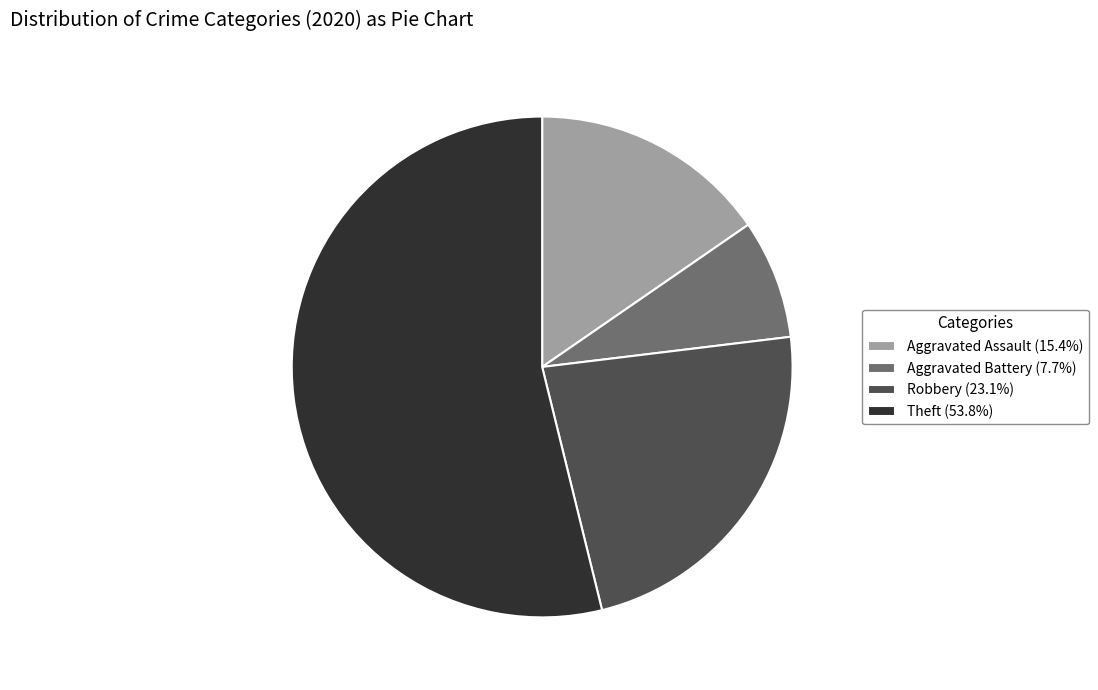

Which category has the biggest portion of the pie?

Theft